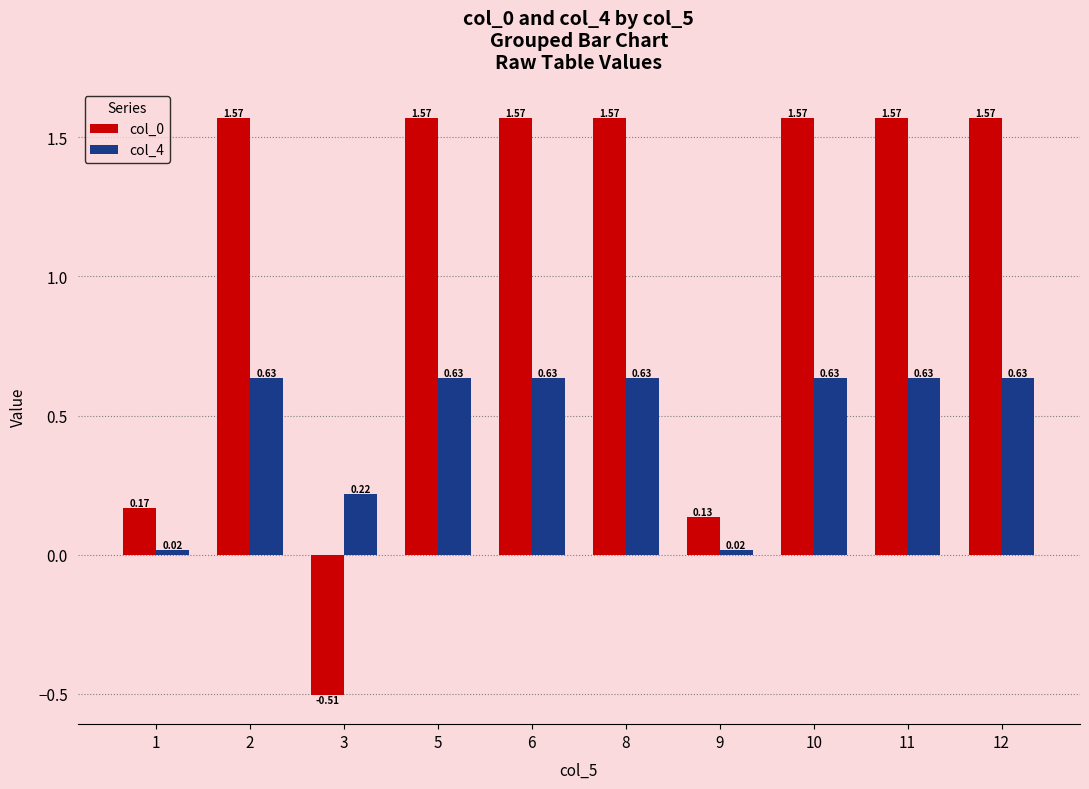

What is the difference between the maximum and minimum values in the col_0 series?

2.1